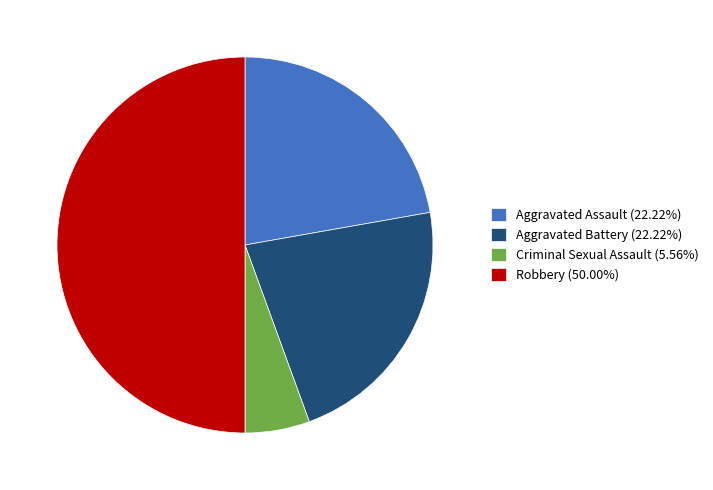

What is the largest slice in the pie chart?

Robbery